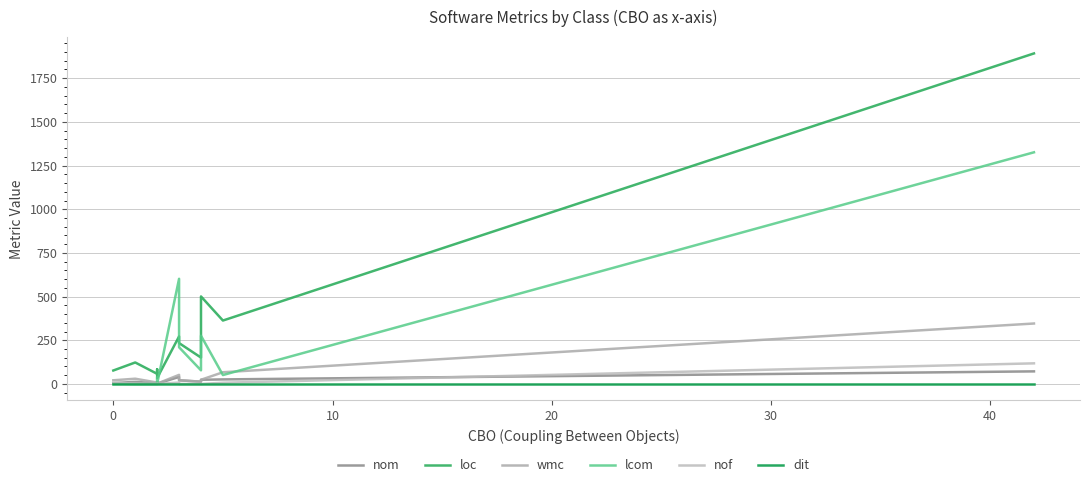

What is the total value across all series at 0?

169